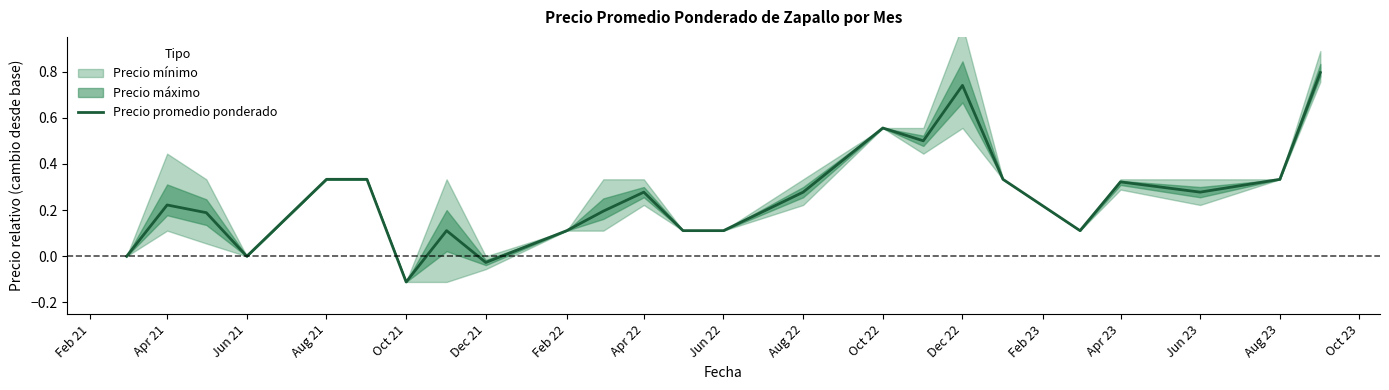

At which category does the data reach its first local peak?

Apr 21